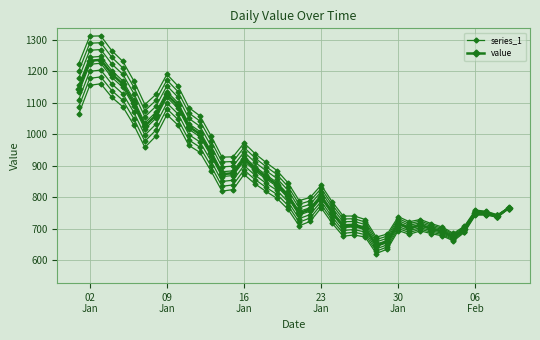

At how many categories does at least one series exceed 635?

40